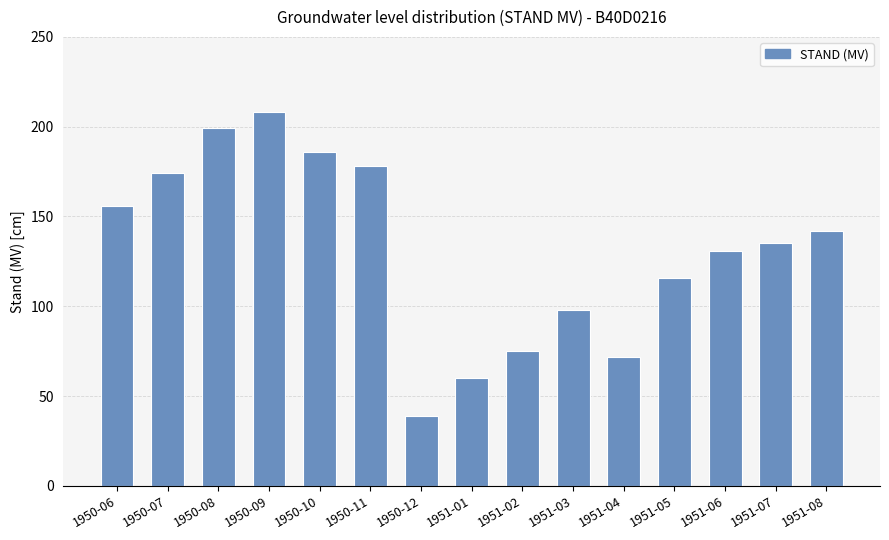

How many data points are less than 135?

7